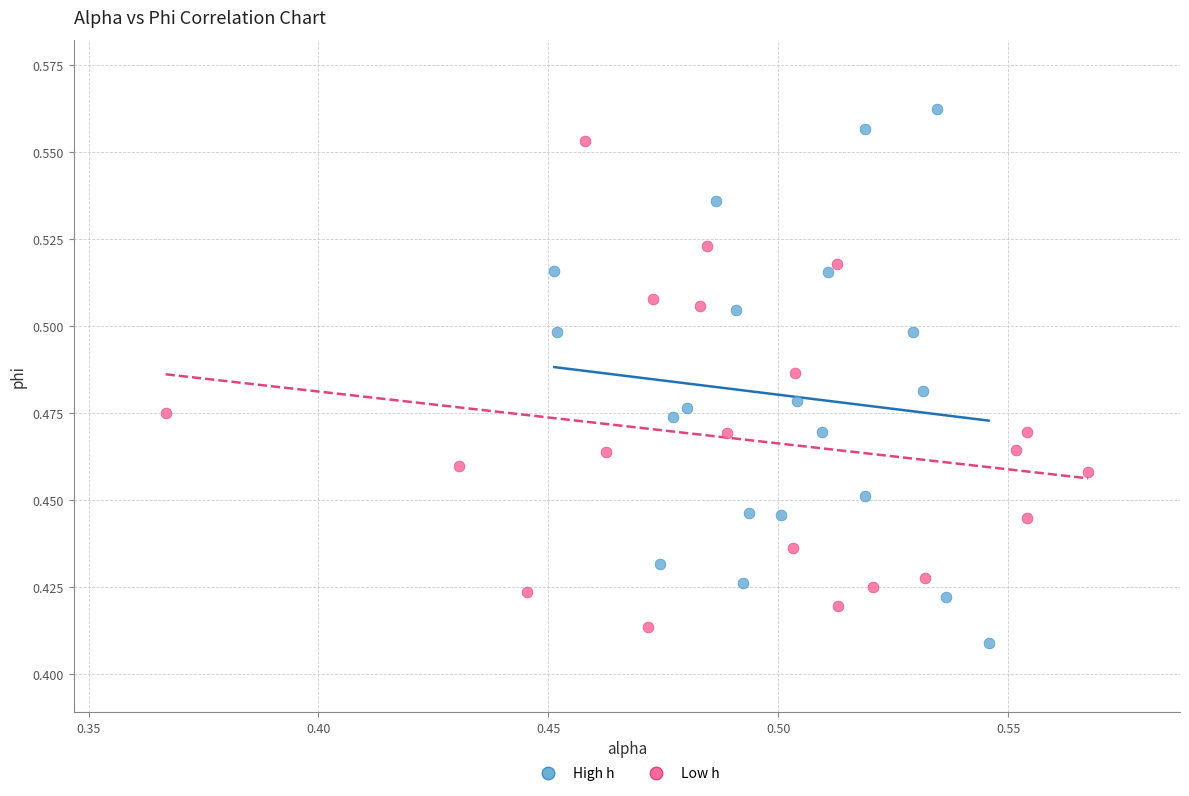

Which series reaches the minimum Y coordinate?

High h